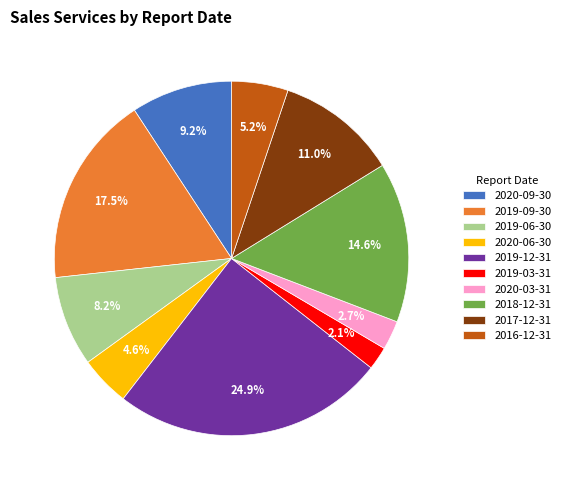

Does any single category account for the majority?

No